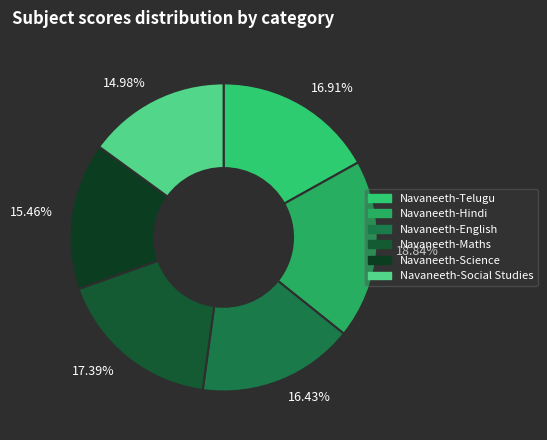

What is the ratio of the value at 17.39% to the value at 14.98%?

1.2